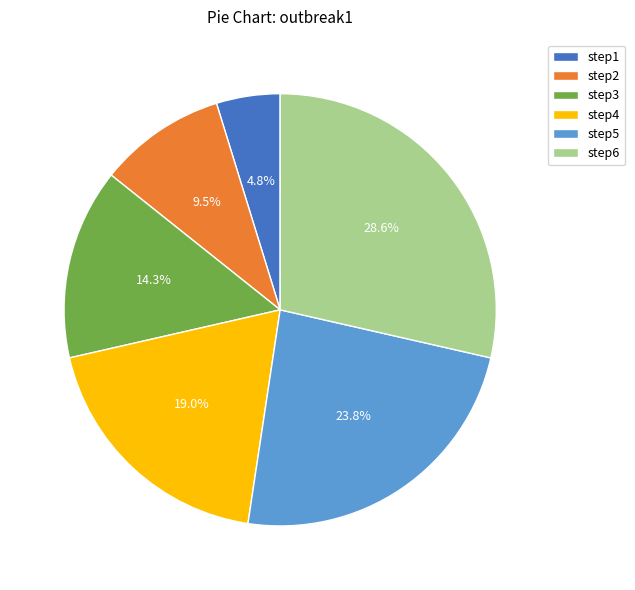

To the nearest percent, what percentage of the pie is step5?

24%